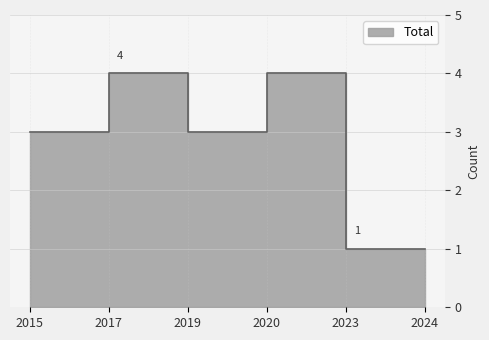

Is it true that the value at 2017 is 2?

False